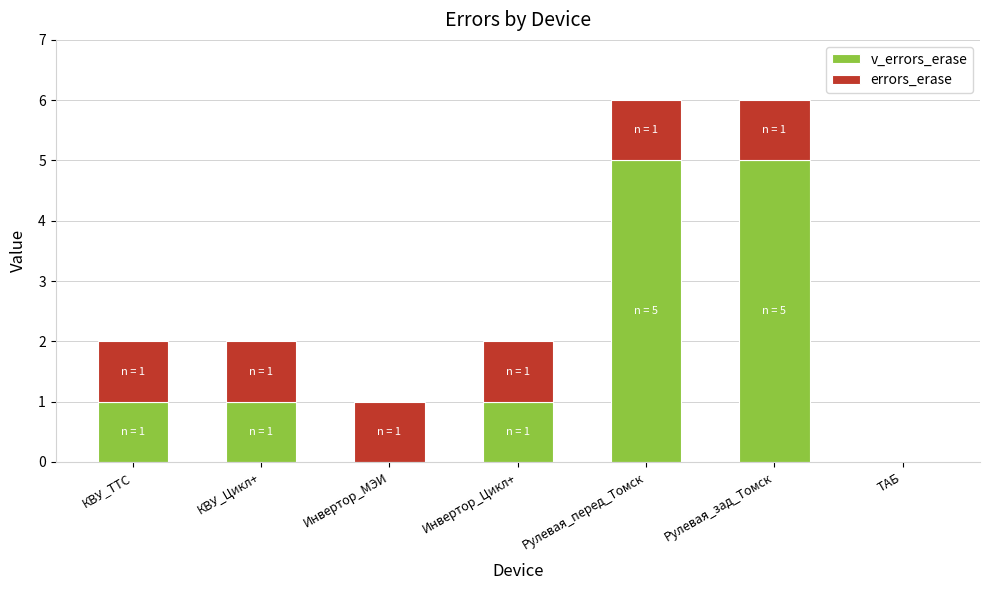

How many categories are shown in the chart?

7